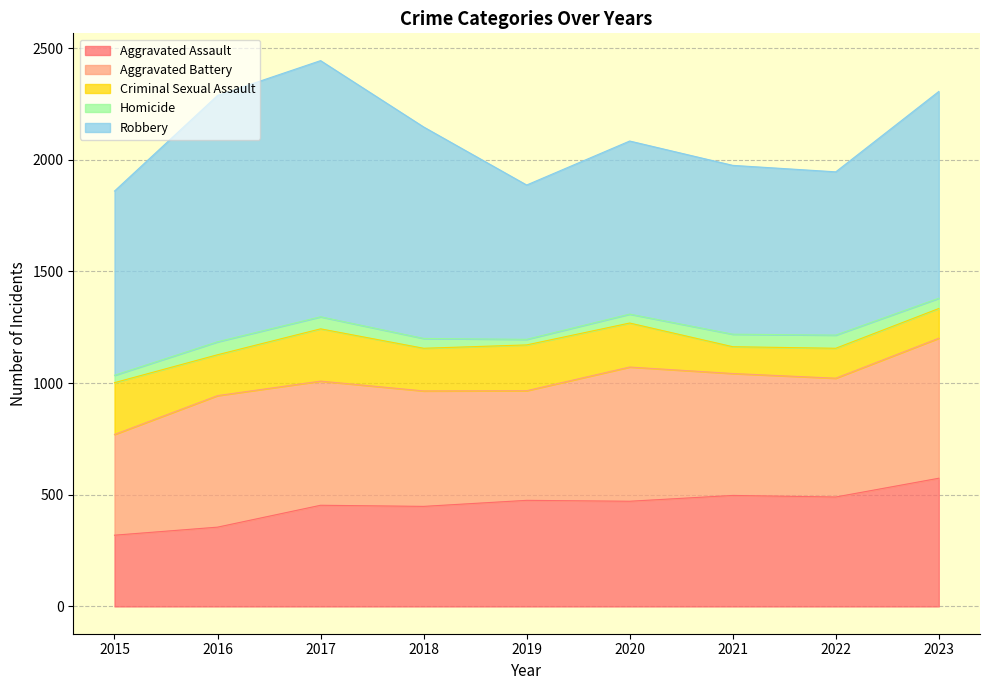

True or false: Homicide has more than 1 points higher than both neighbors.

True